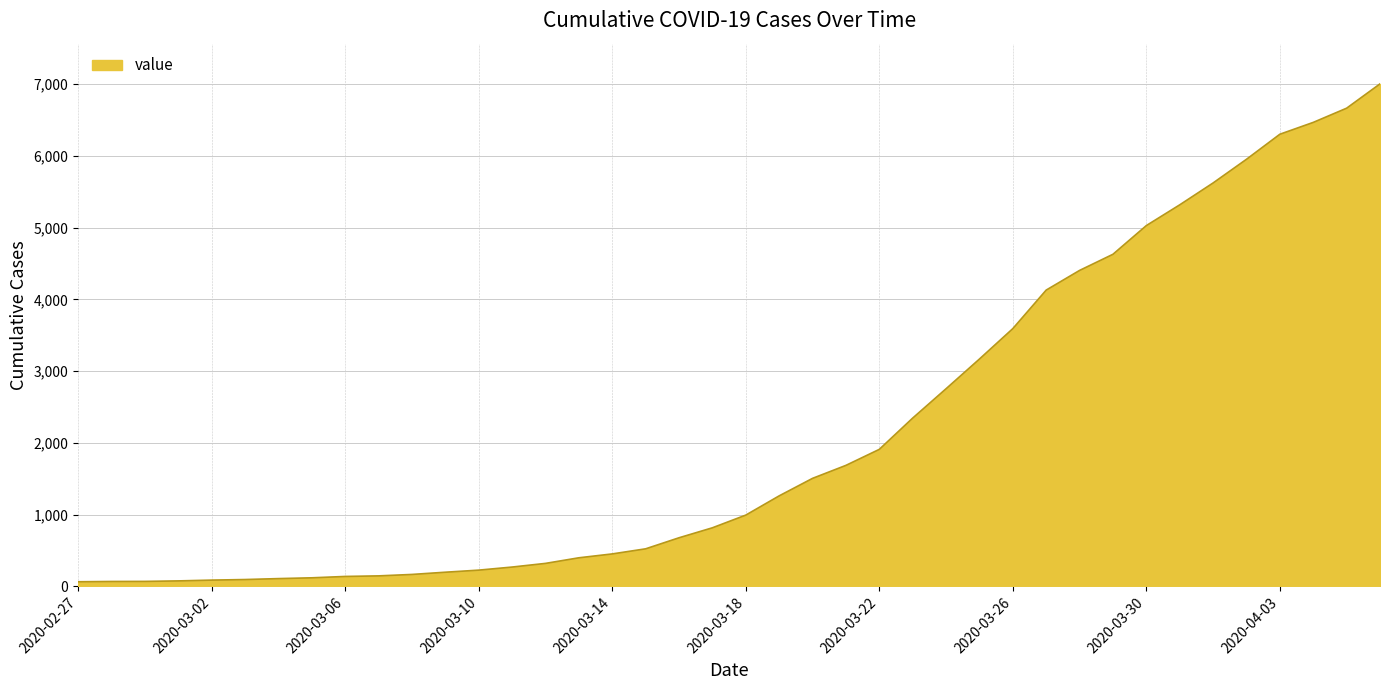

What is the smallest value displayed?

64